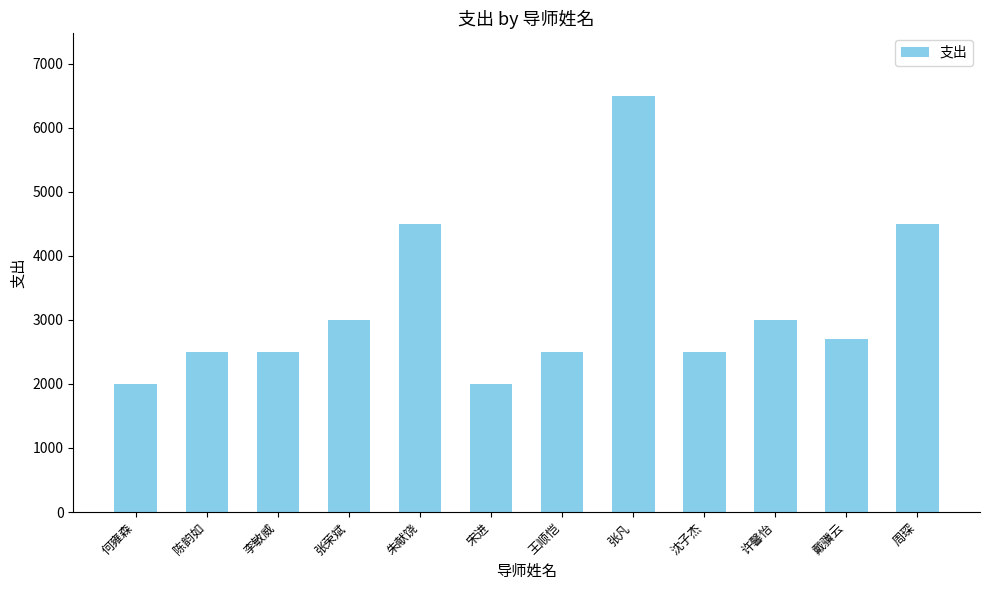

Reading left to right, what are all the values shown in this chart?

2000	2500	2500	3000	4500	2000	2500	6500	2500	3000	2700	4500